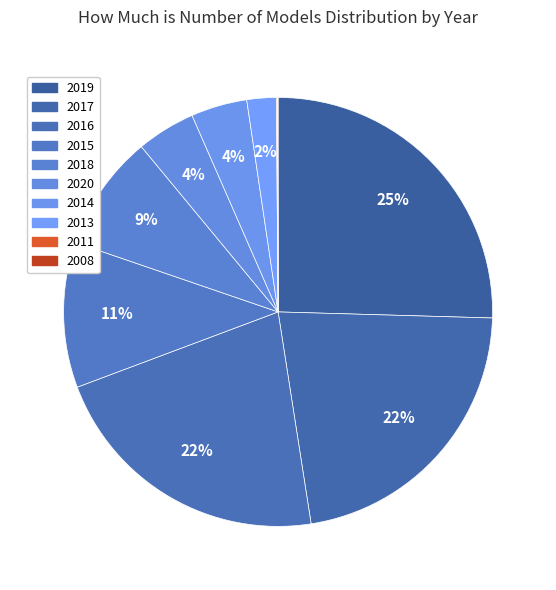

Which slice is the smallest?

2008